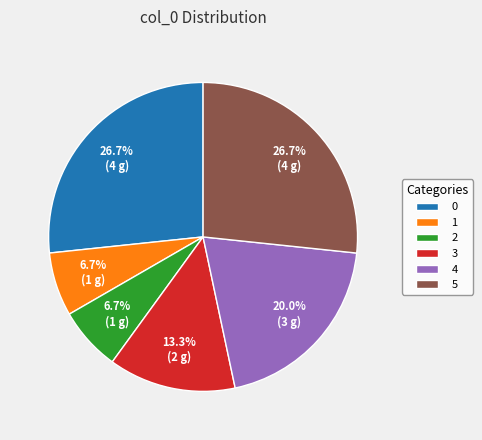

The 0 slice represents 27% of the pie. True or false?

True